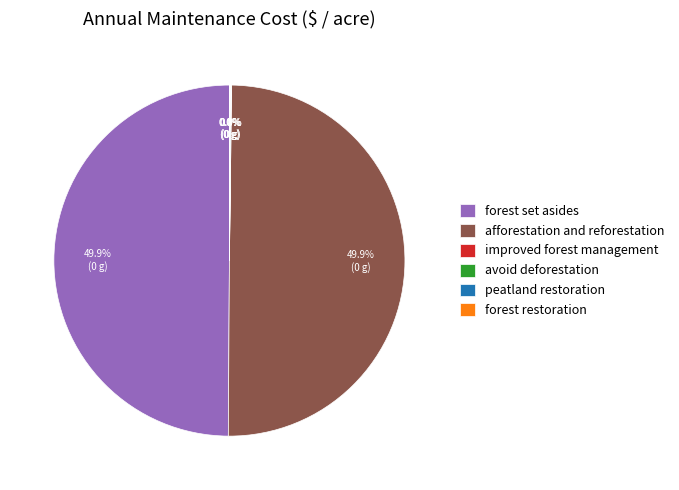

Do forest set asides and afforestation and reforestation together represent more than half of the pie?

Yes